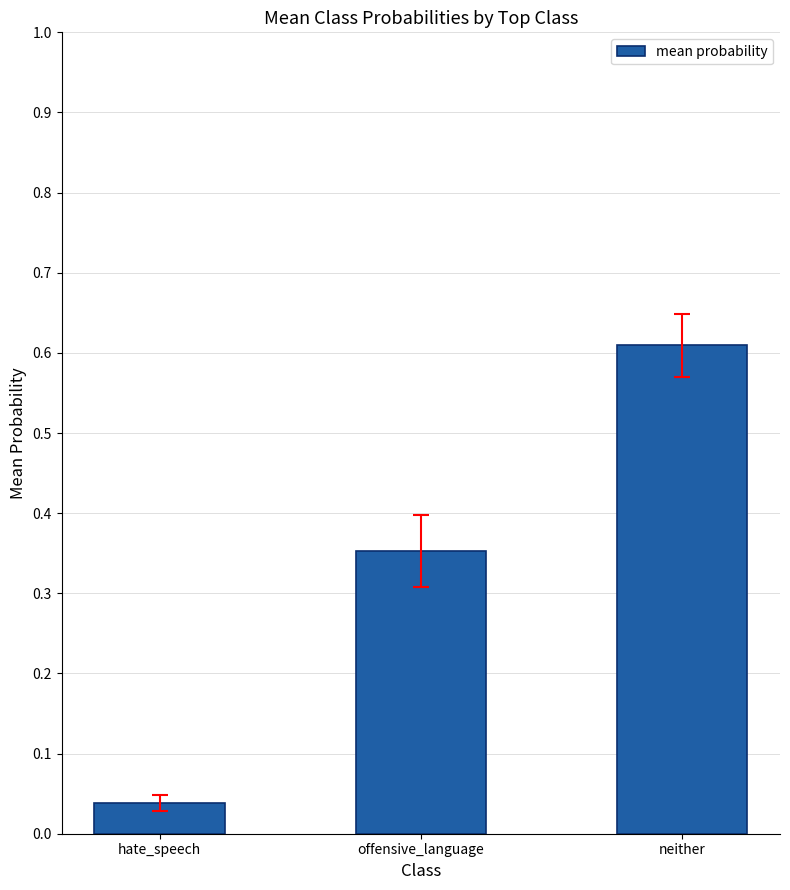

True or false: the data shows 0.4 at neither.

False